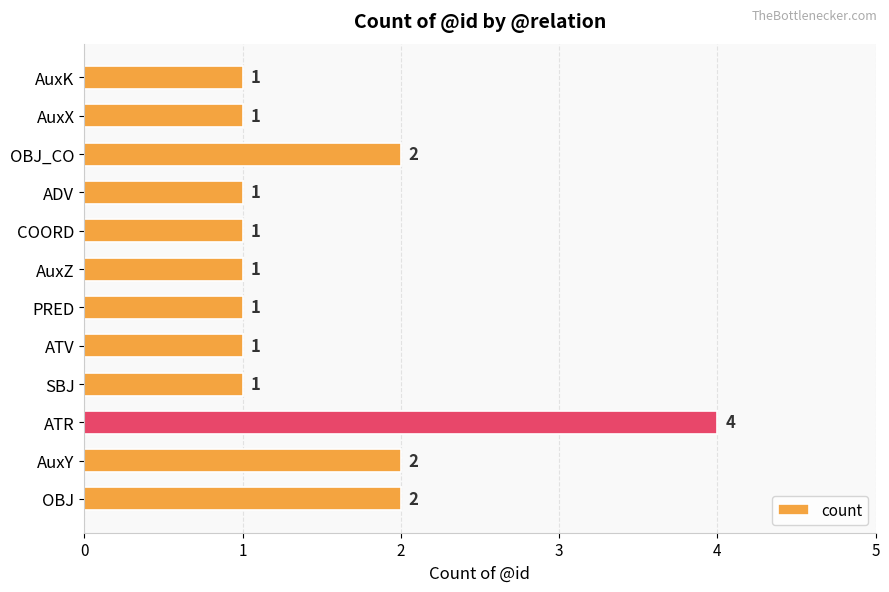

How many bars are there in total?

12